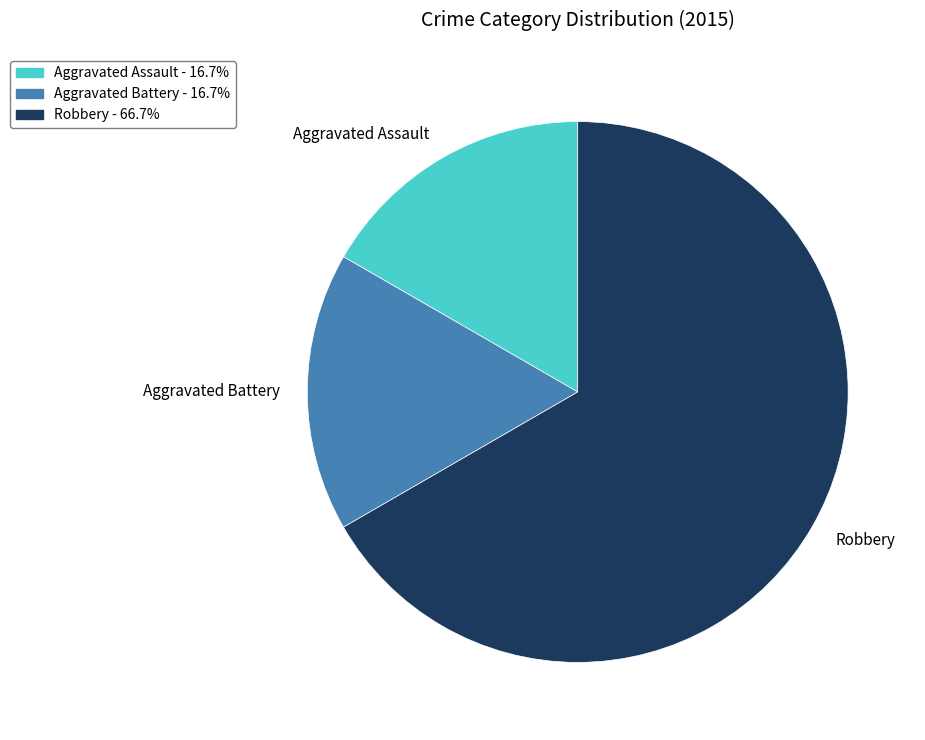

Does Robbery account for over 50% of the chart?

Yes